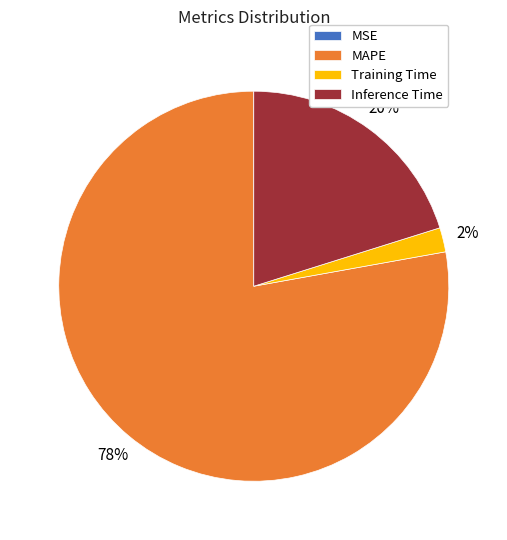

To the nearest percent, what is the difference between the MAPE and Inference Time slice percentages?

58%